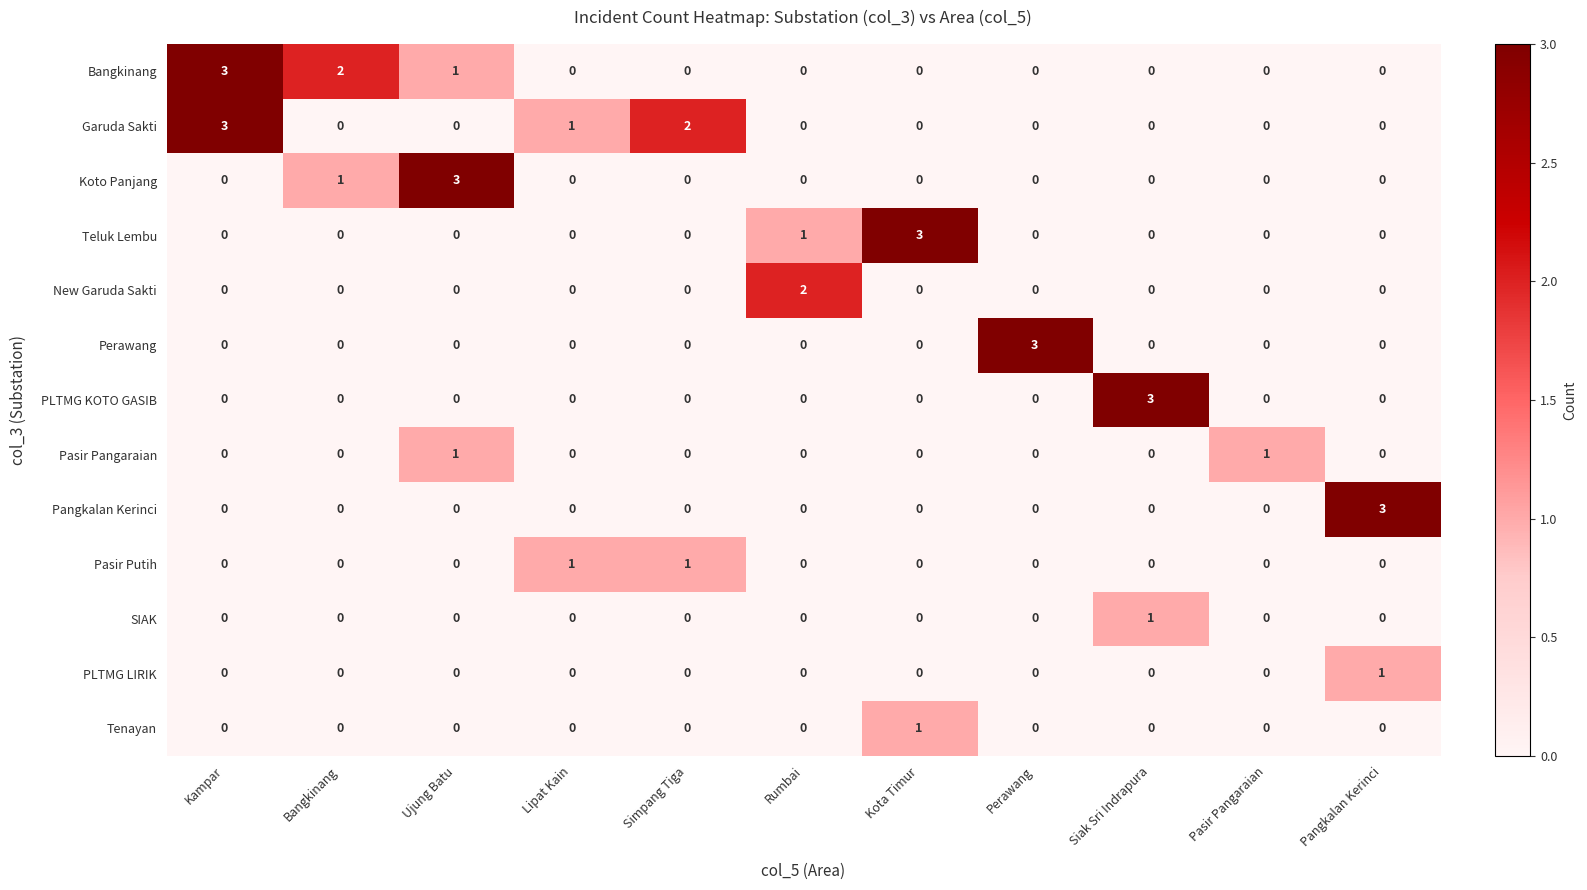

Is it true that PLTMG LIRIK equals 0 at Pasir Pangaraian?

True